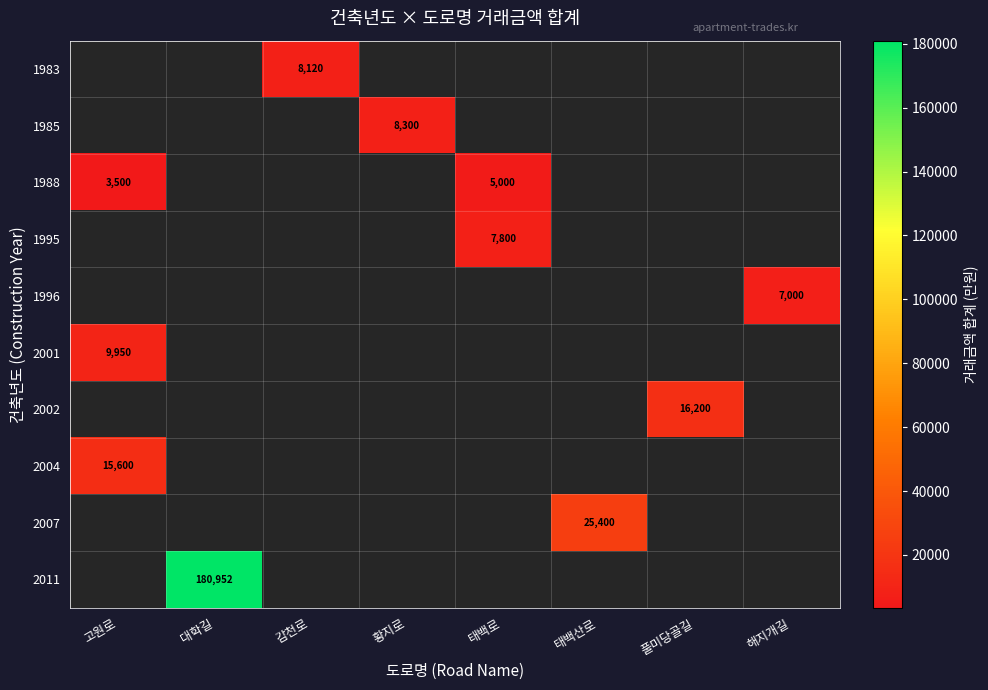

Is it true that 2001 equals 6442 at 고원로?

False